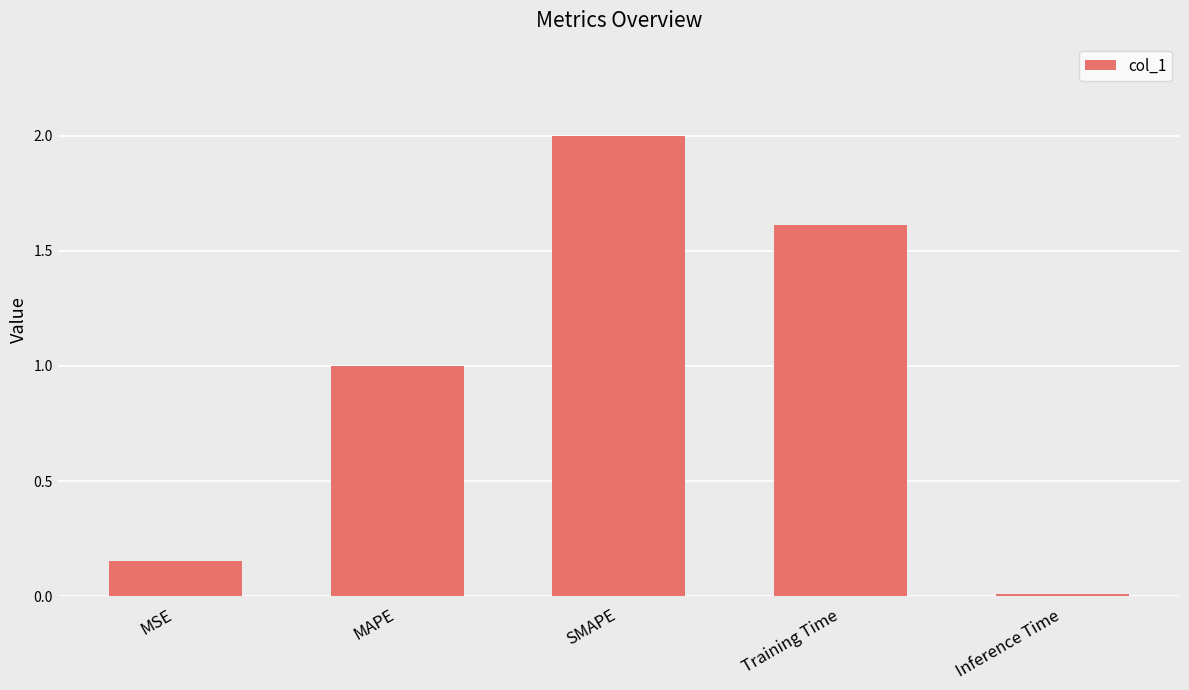

List the labels in order of value, smallest first.

Inference Time, MSE, MAPE, Training Time, SMAPE